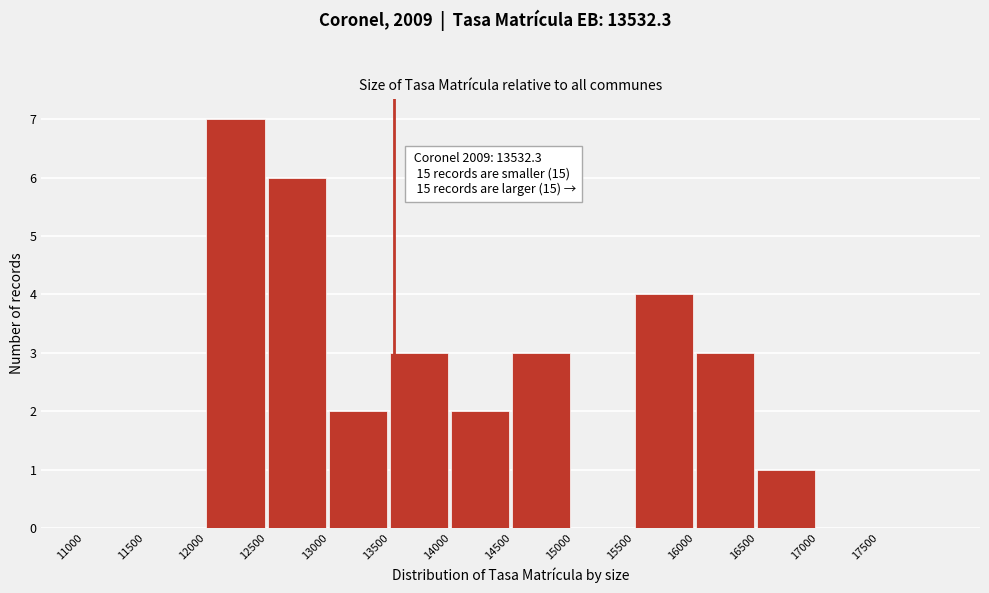

Over which range of the x-axis is the bar tallest?

12000 to 12500